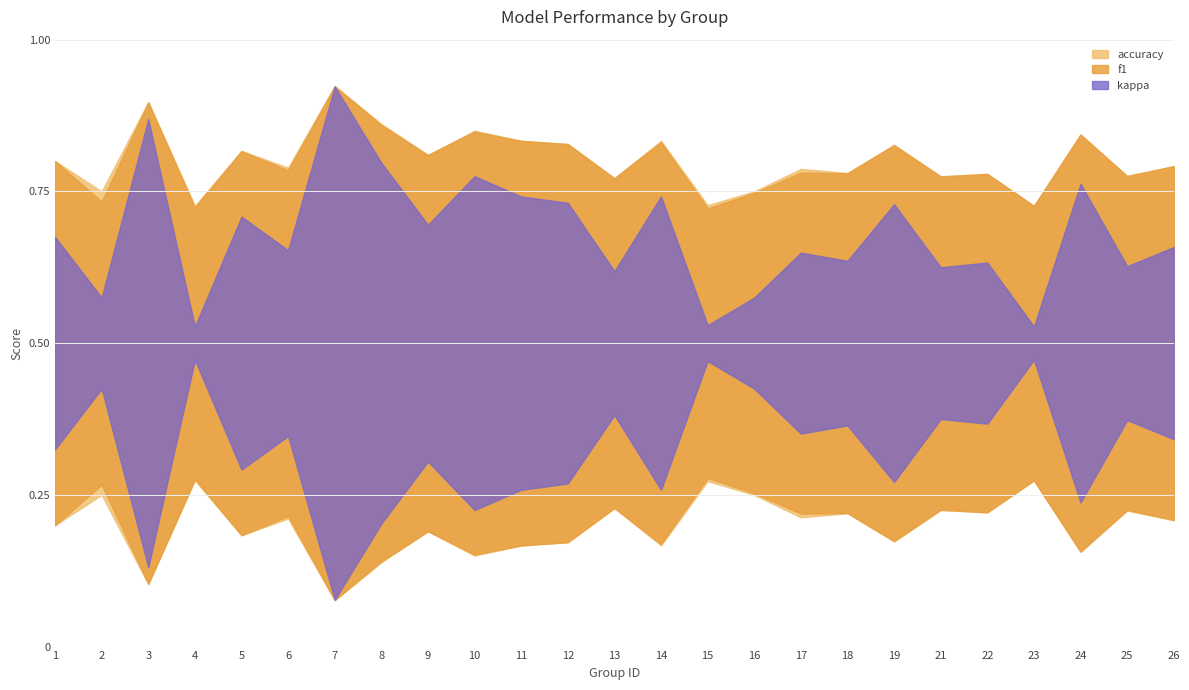

True or false: accuracy and f1 intersect in this chart.

False